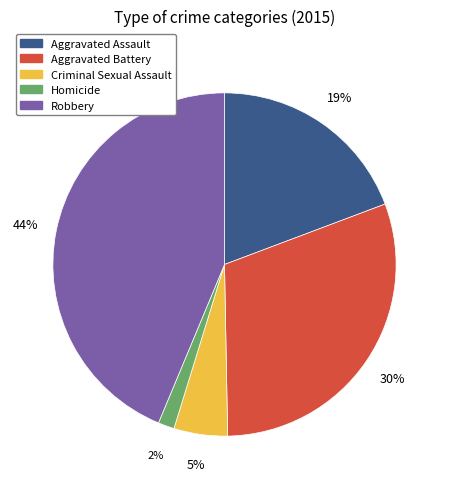

How many segments does this pie chart have?

5